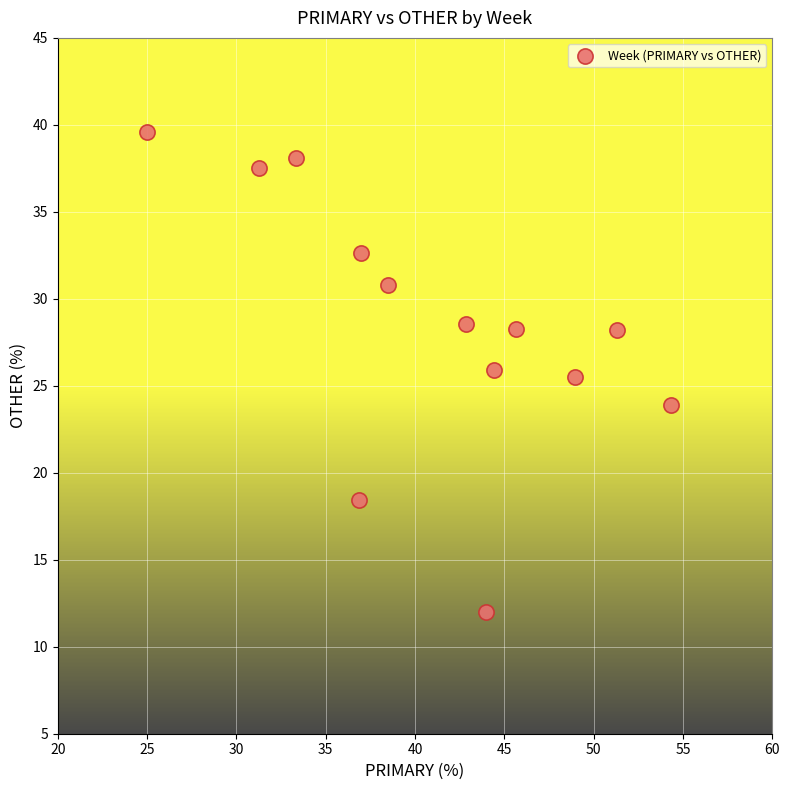

What is the range of Y values (max minus min)?

27.6